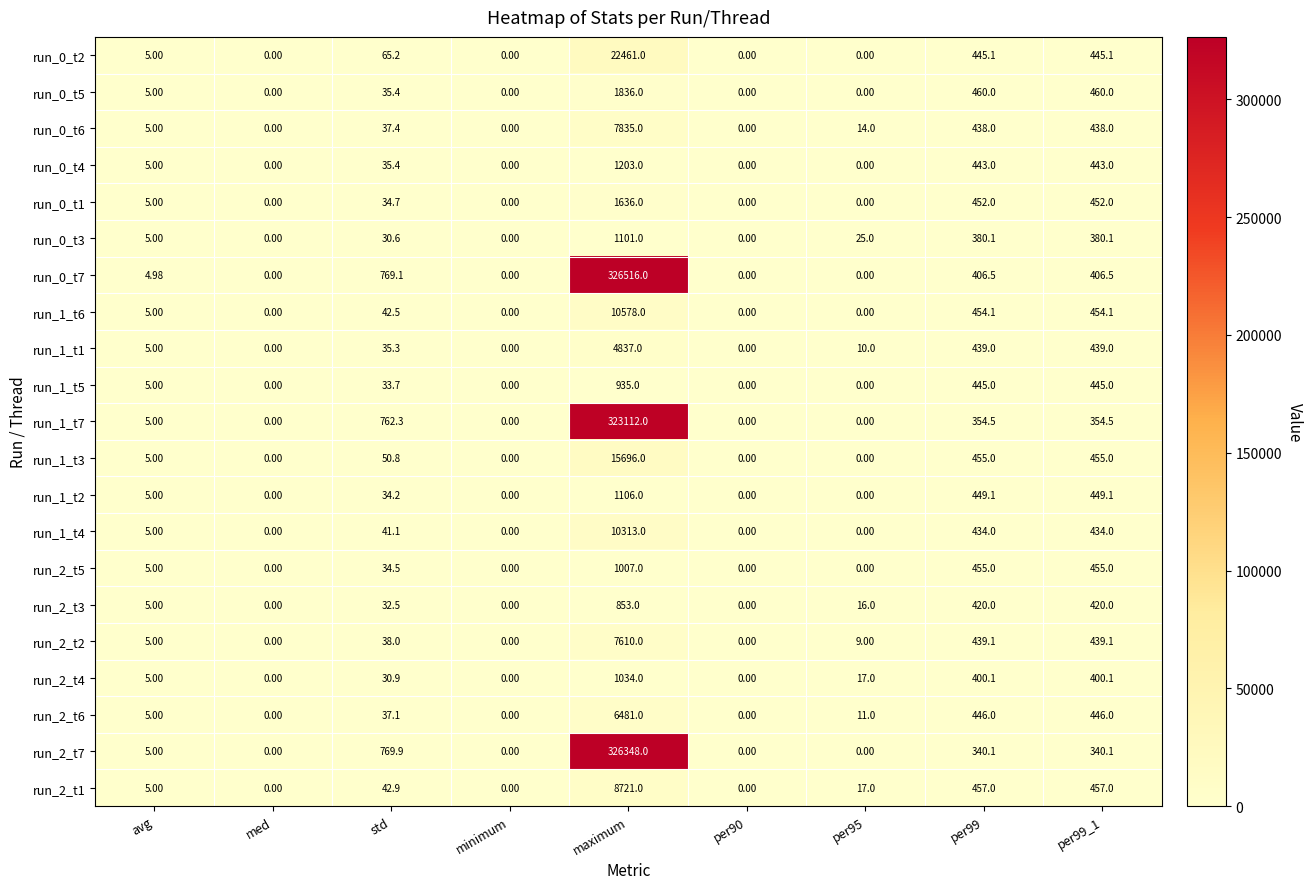

Which category has the highest value across all series?

maximum